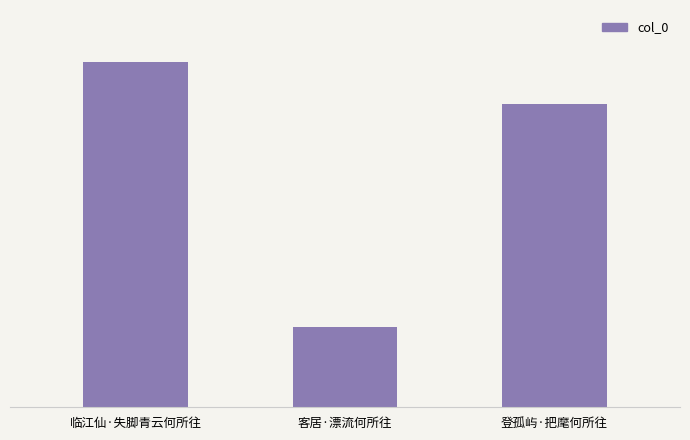

What is the ratio of the value at 临江仙·失脚青云何所往 to the value at 登孤屿·把麾何所往?

1.1